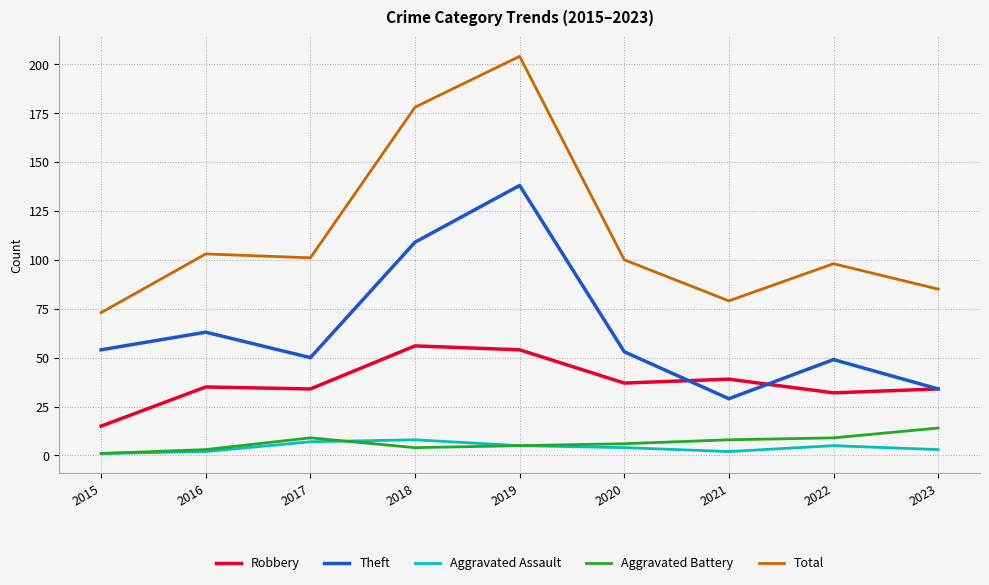

Which series has the largest total across all categories?

Total